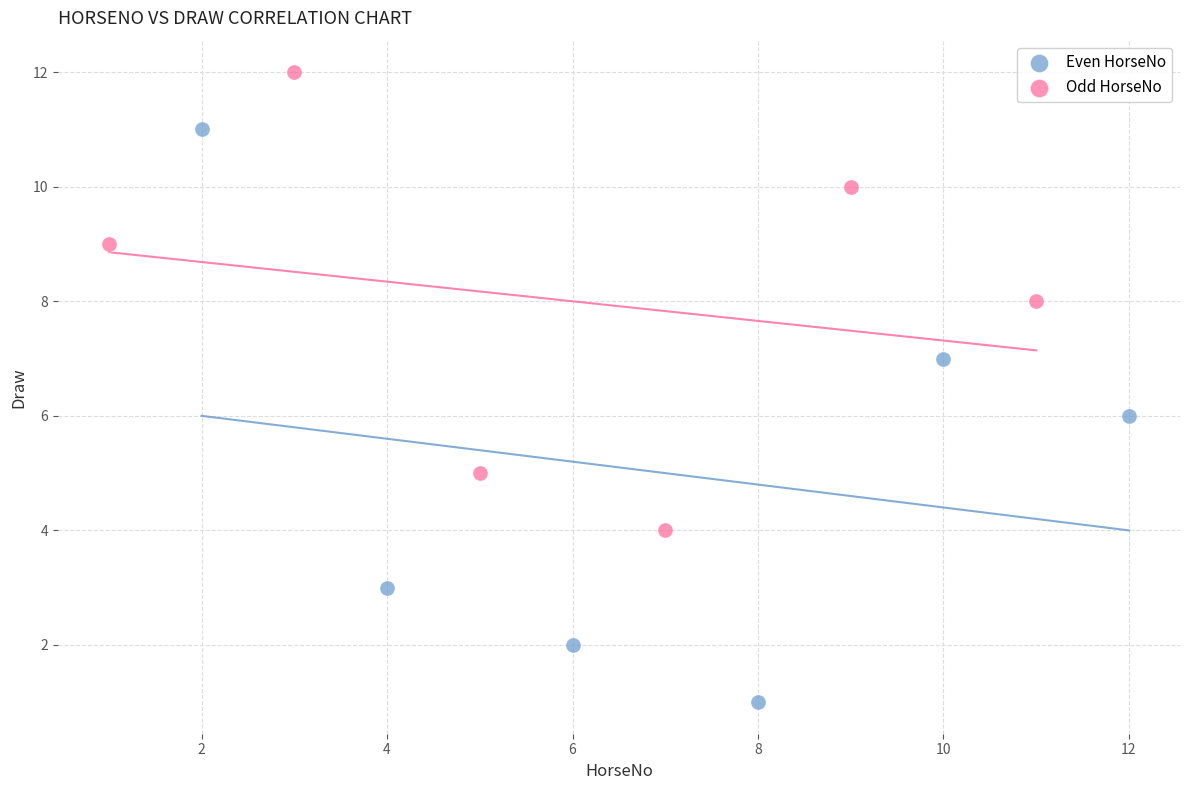

Which series contains the highest Y value?

Odd HorseNo